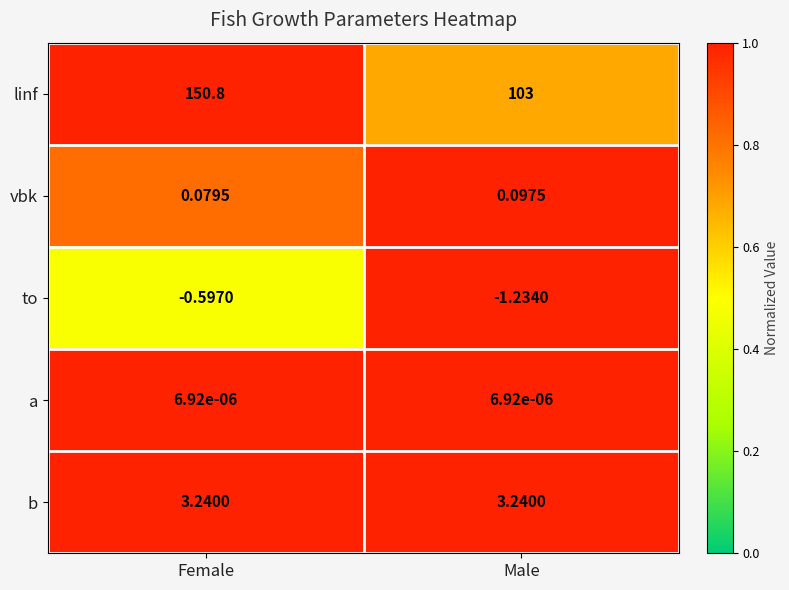

Is the value of a at Female greater than the value of b at Male?

No